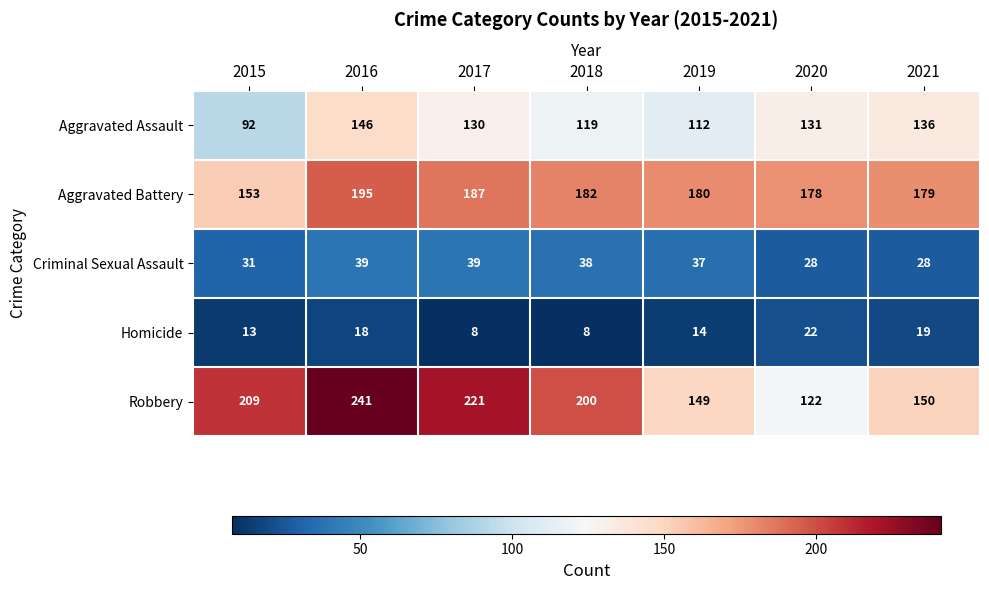

What is the sum of the Homicide values at 2018 and 2021?

27